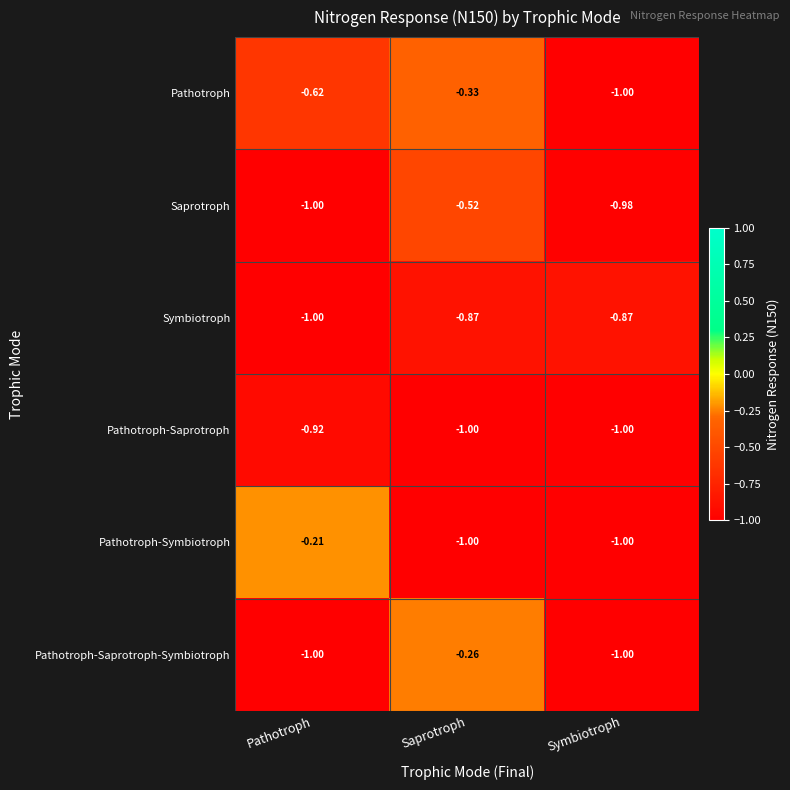

Which category has the highest value across all series?

Pathotroph